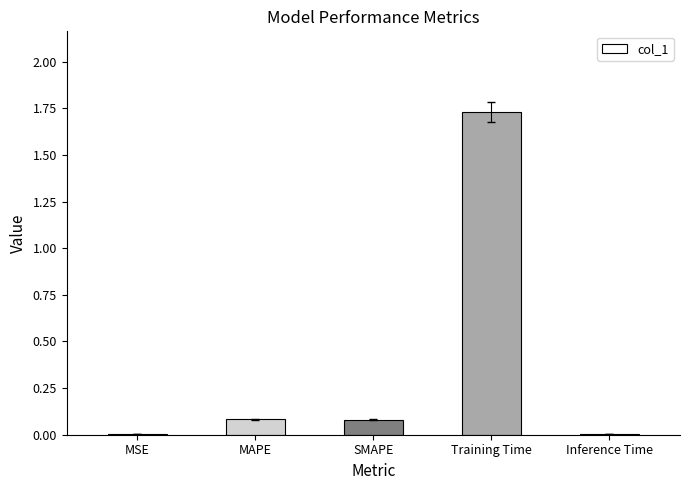

Are the bars horizontal?

No